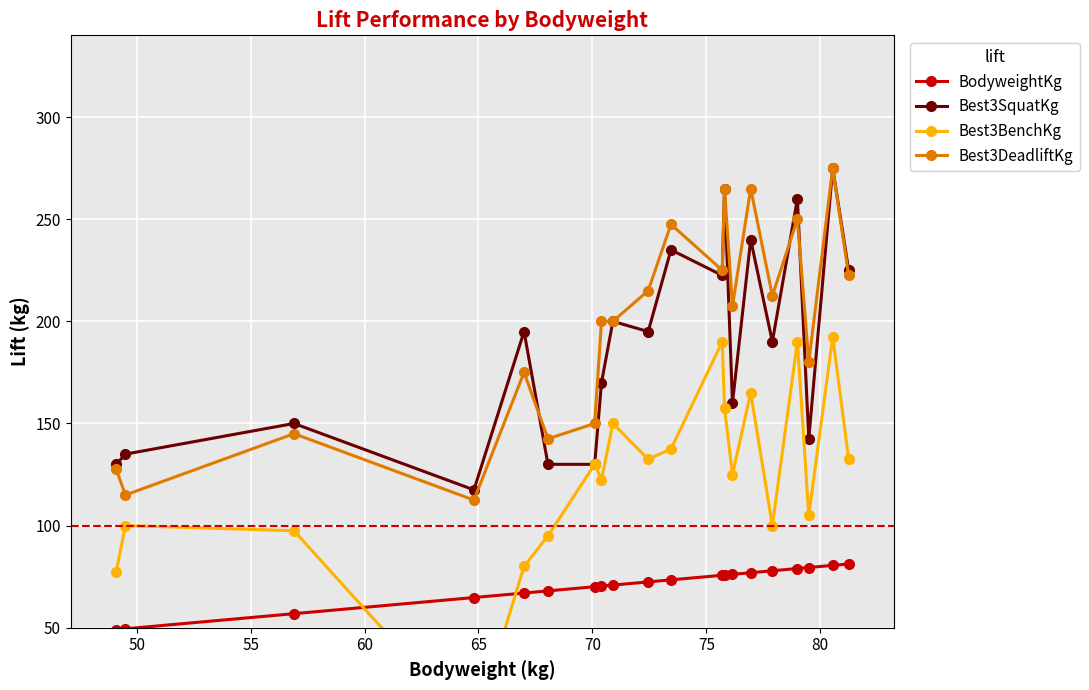

True or false: Best3SquatKg has more than 2 points higher than both neighbors.

True